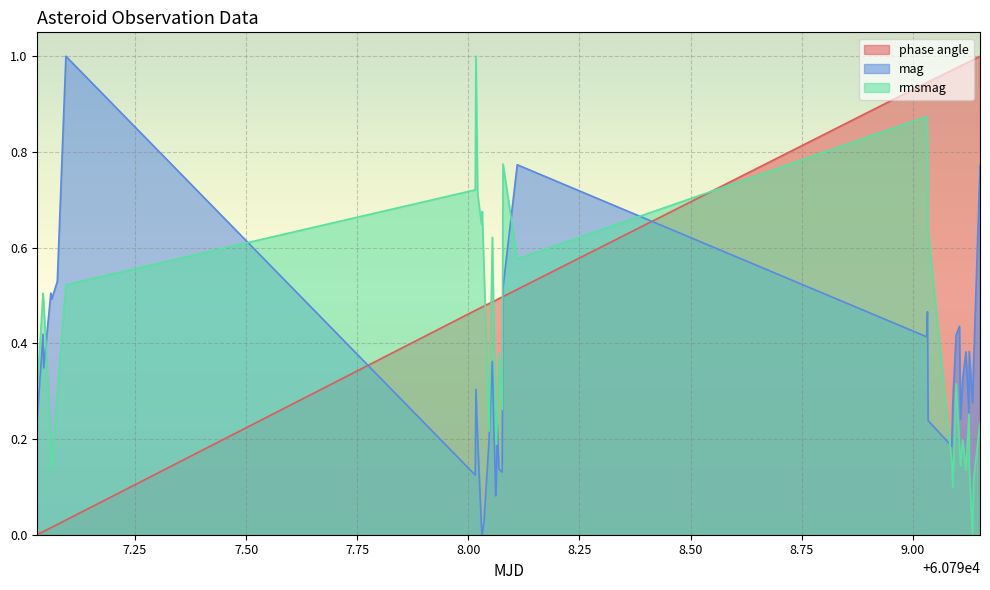

What is the difference between the maximum and second lowest values in the mag series?

1.0